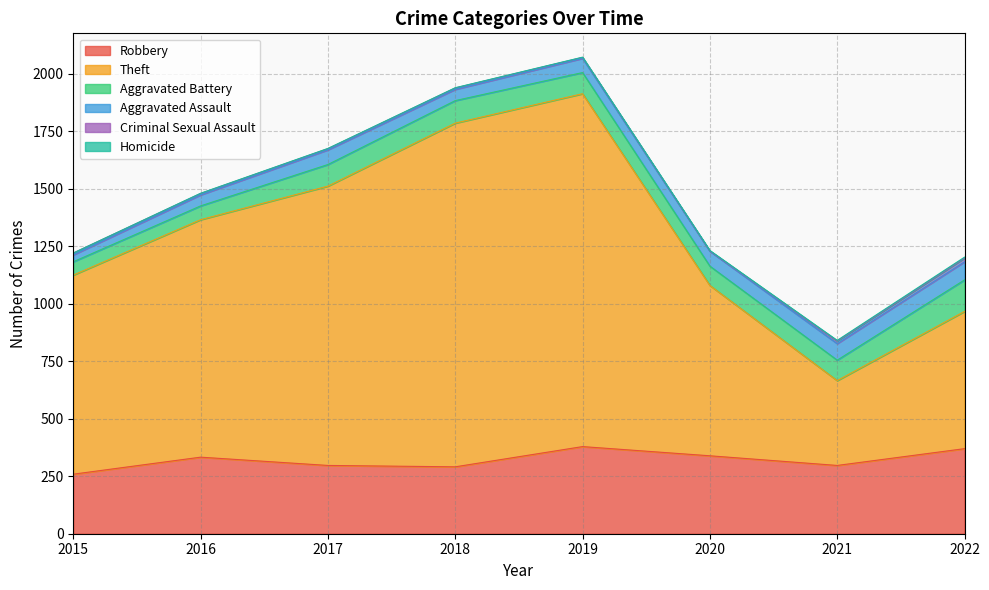

Which series has the largest total across all categories?

Theft